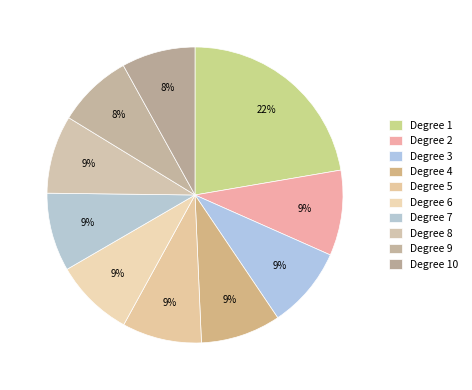

True or false: Degree 7 accounts for 1% of the total.

False